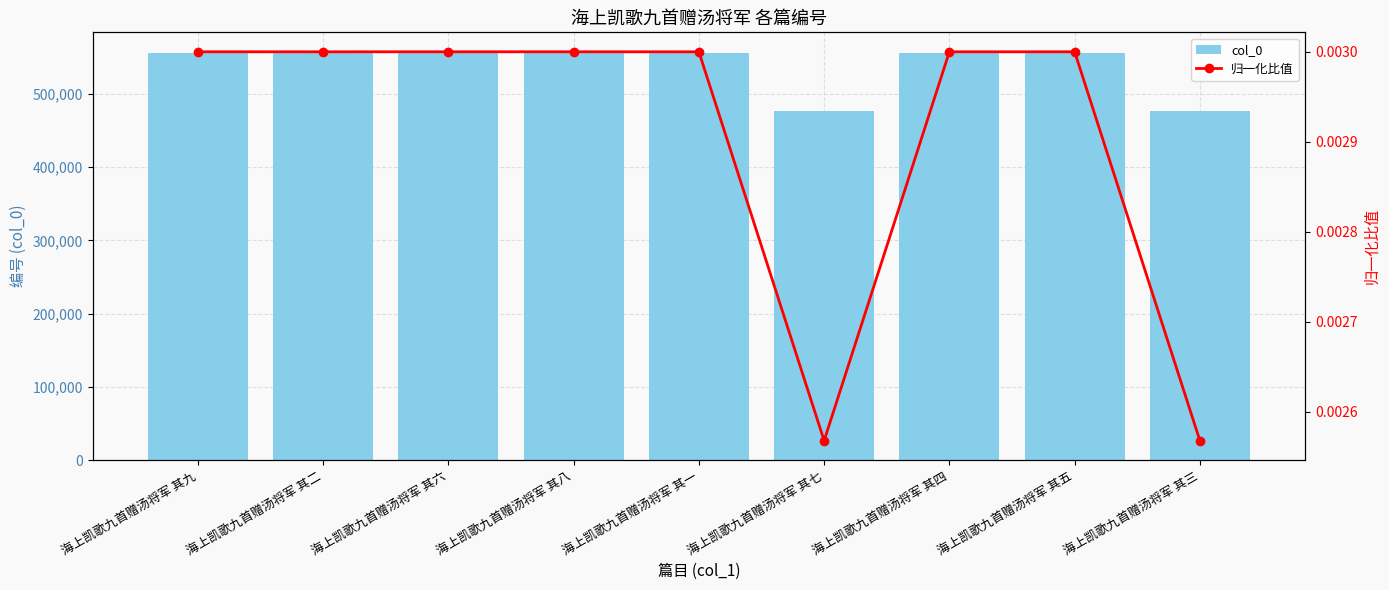

What is the label of the 7th bar from the right?

海上凯歌九首赠汤将军 其六